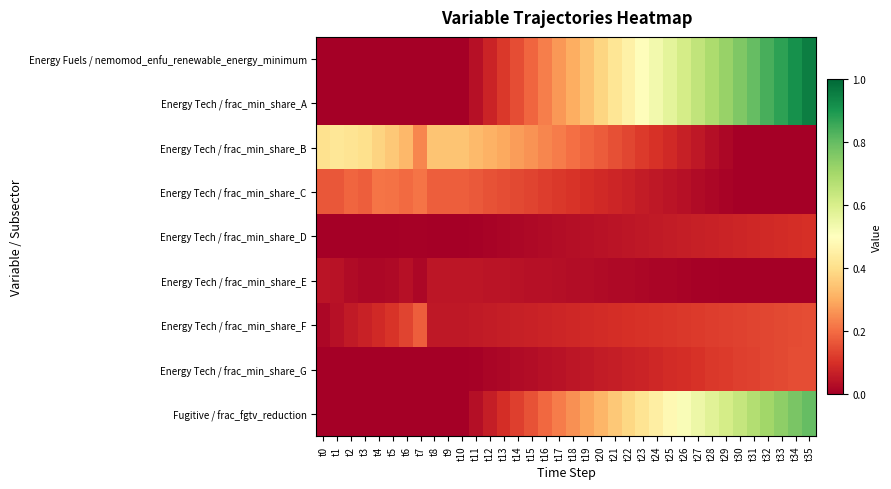

How many distinct data groups are displayed?

9